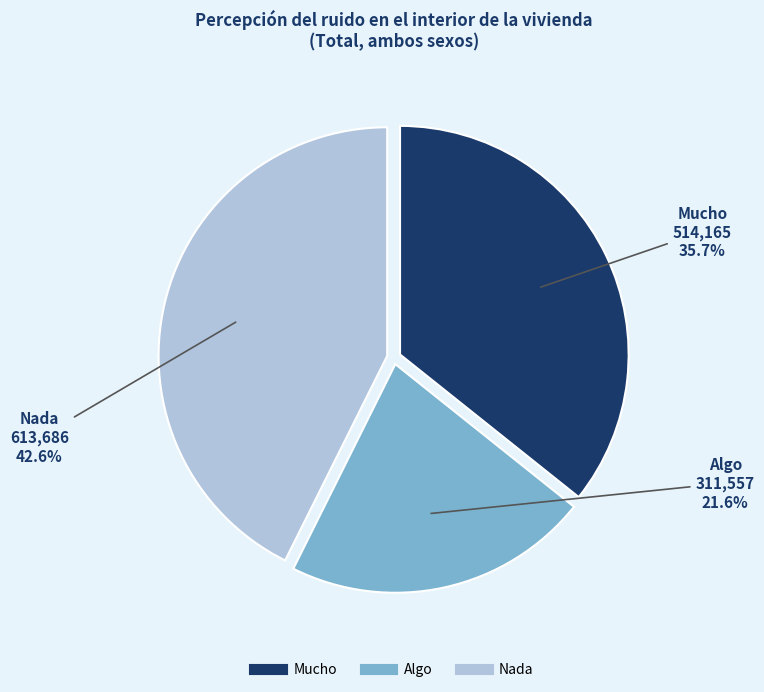

Rank the categories by value from highest to lowest.

Nada, Mucho, Algo